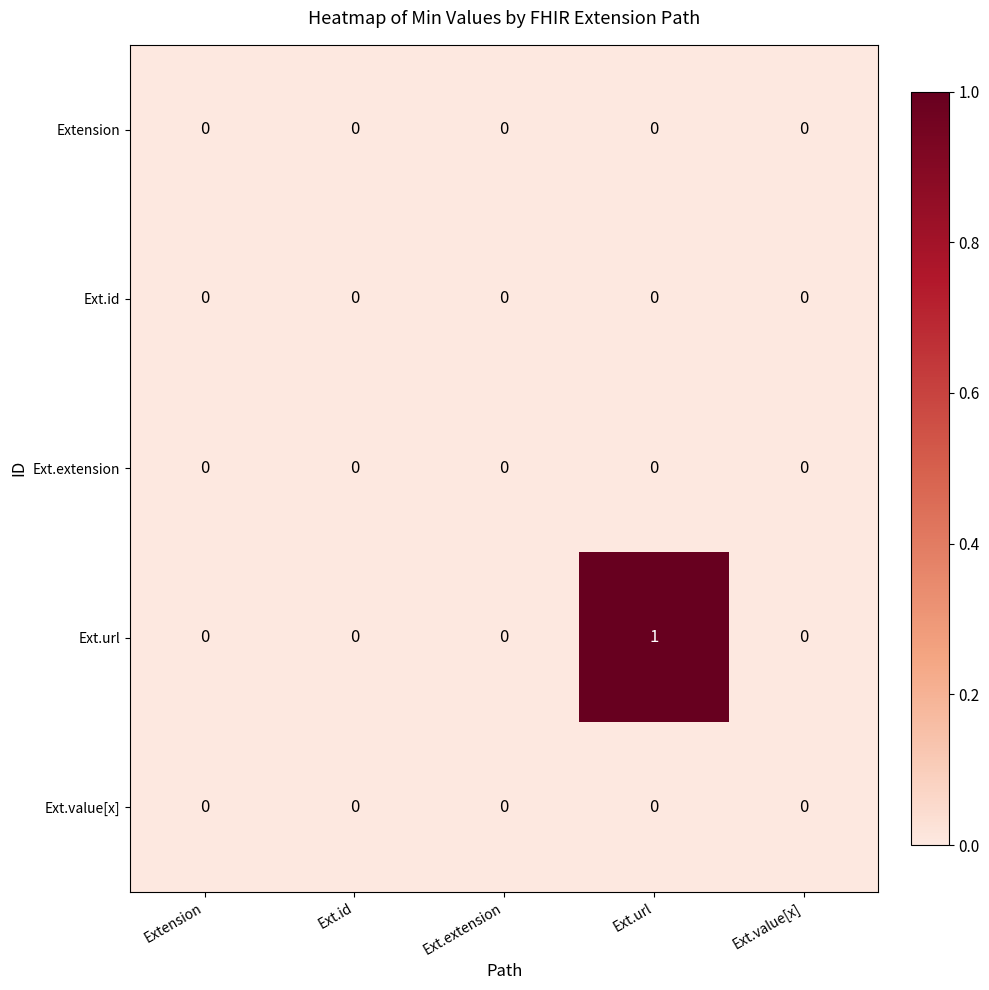

Reading right to left, transcribe all the data shown in this chart.

Extension: 0	0	0	0	0
Ext.id: 0	0	0	0	0
Ext.extension: 0	0	0	0	0
Ext.url: 0	1	0	0	0
Ext.value[x]: 0	0	0	0	0